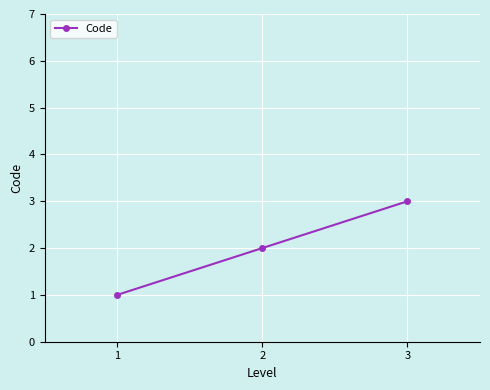

How many lines are shown in the chart?

1